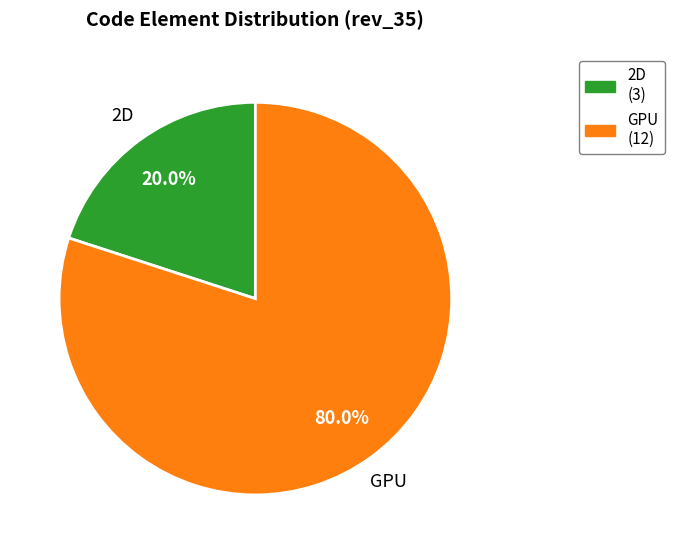

Which slice is the largest?

GPU